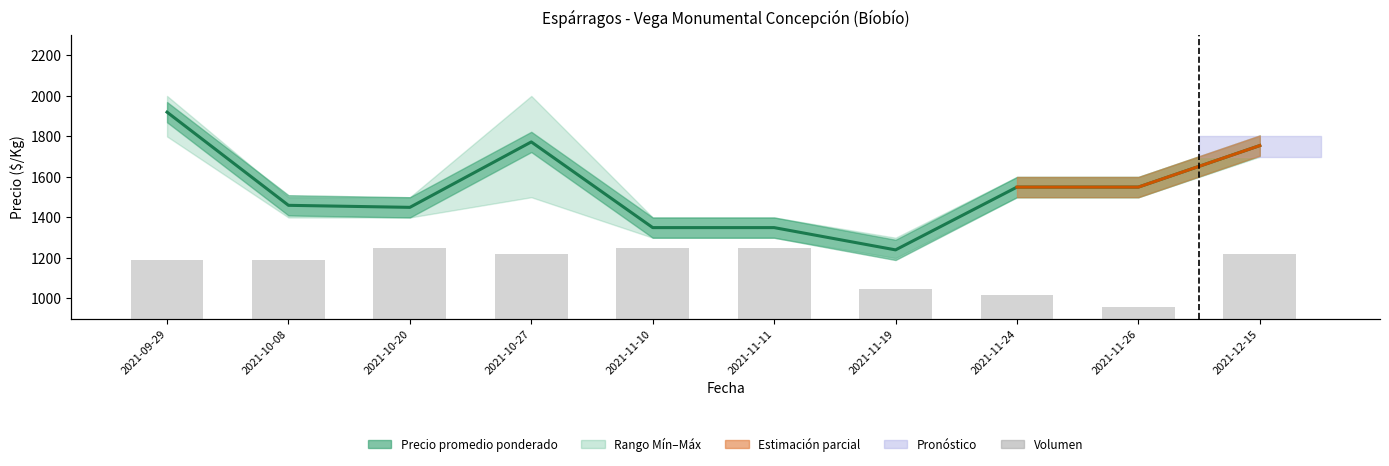

Reading left to right, what are all the values shown in this chart?

Precio promedio ponderado: 1920	1460	1450	1773	1350	1350	1240	1550	1550	1755
Volumen: 500	500	600	550	600	600	250	200	100	550